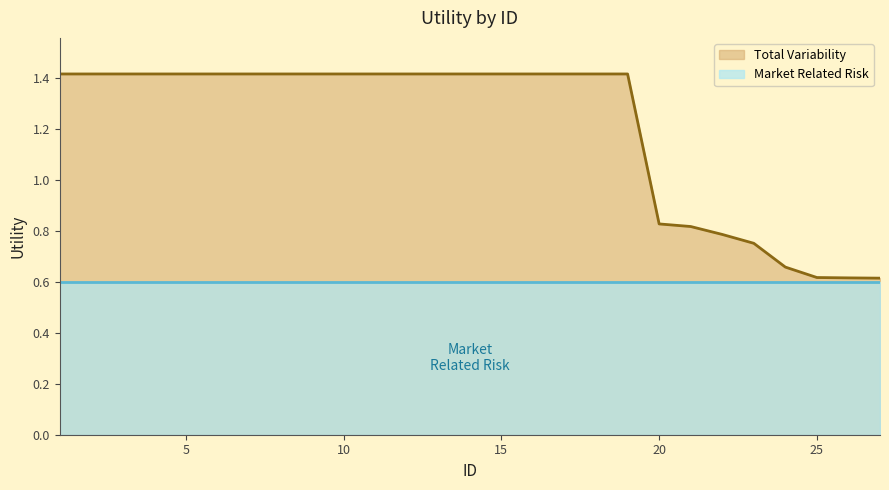

The value at 23 is 0.2. True or false?

False